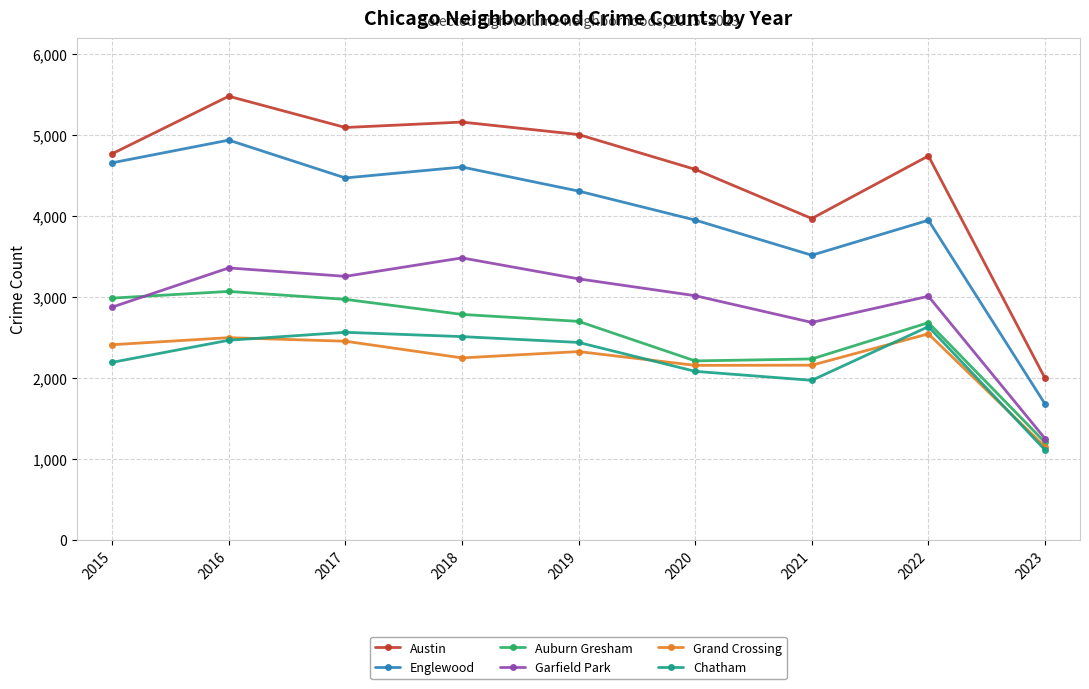

In Chatham, how many points are higher than both neighbors (excluding endpoints)?

2